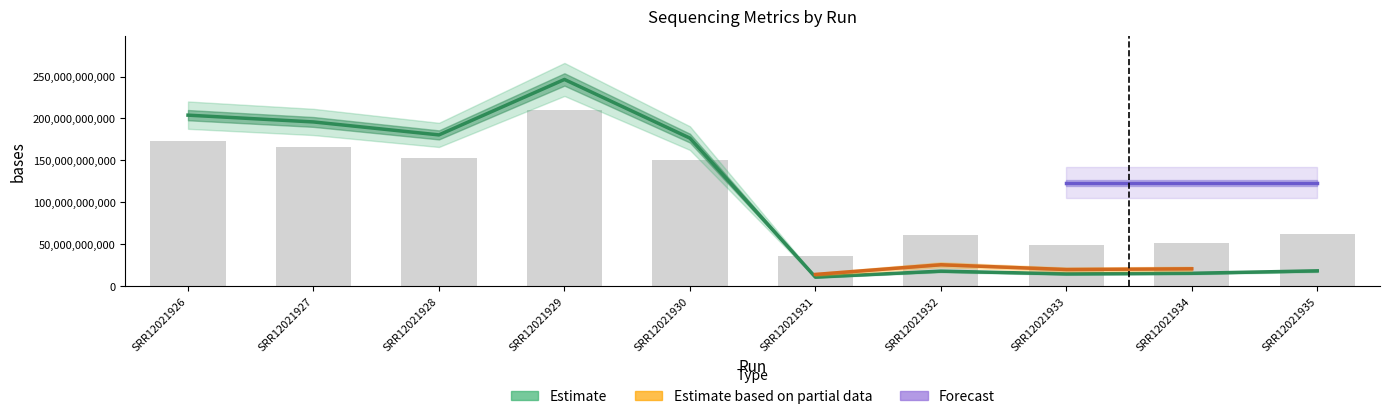

List the labels in order of size_MB value, smallest first.

SRR12021931, SRR12021933, SRR12021934, SRR12021932, SRR12021935, SRR12021930, SRR12021928, SRR12021927, SRR12021926, SRR12021929